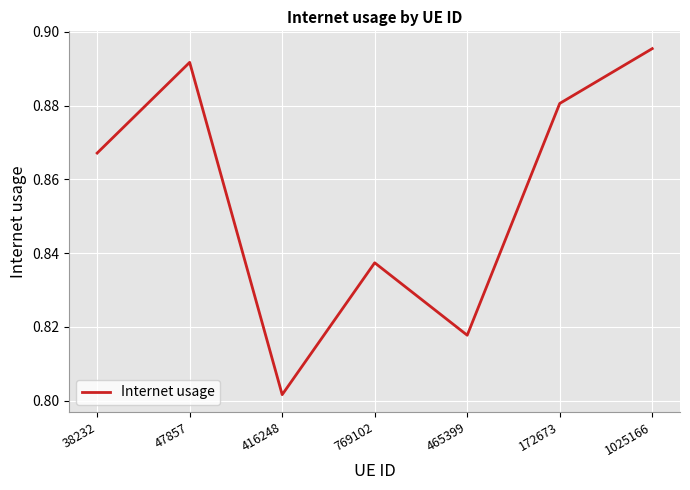

Which category has the highest value across all series?

1025166